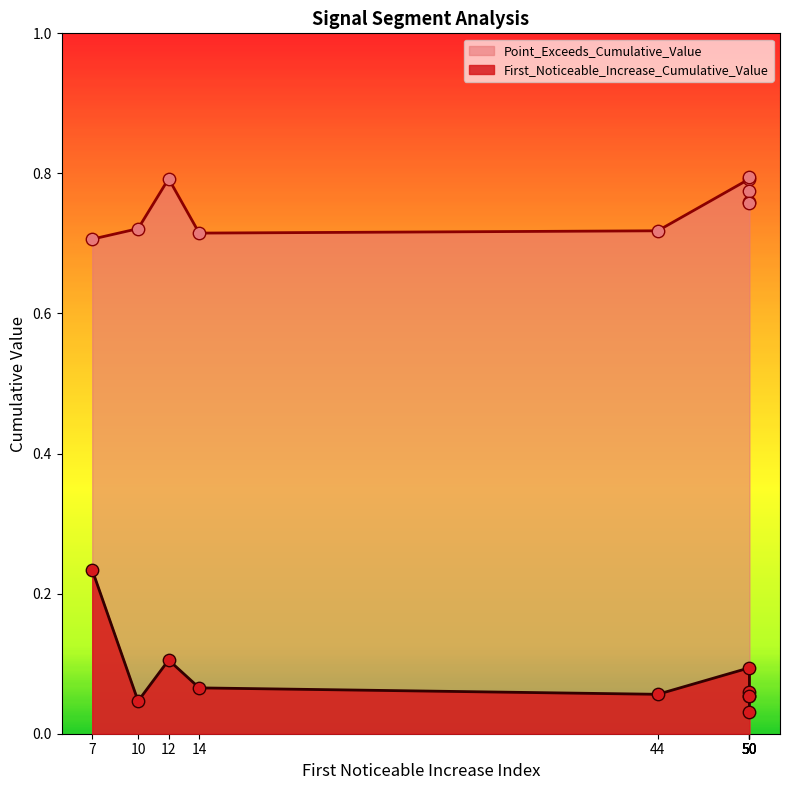

What is the total value across all series at 50?

0.9